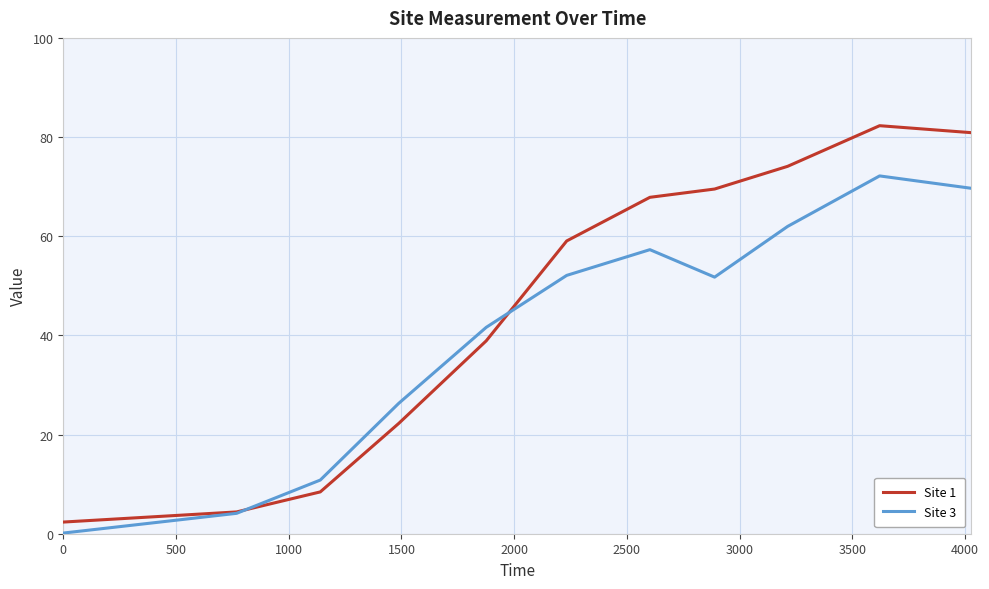

Which series has the largest total across all categories?

Site 1